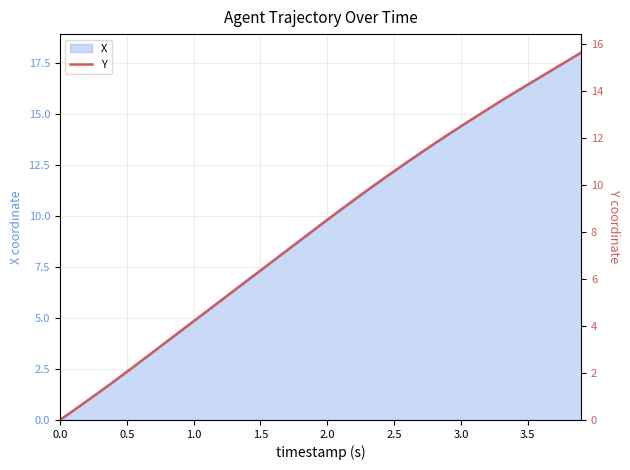

What is the highest value of the X series?

18.0